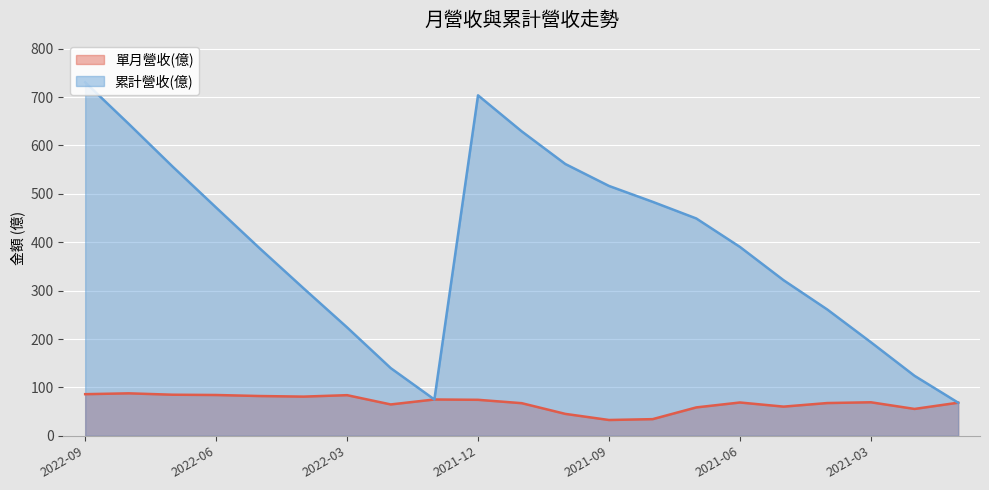

Where is the first local maximum for 累計營收(億)?

2021-12